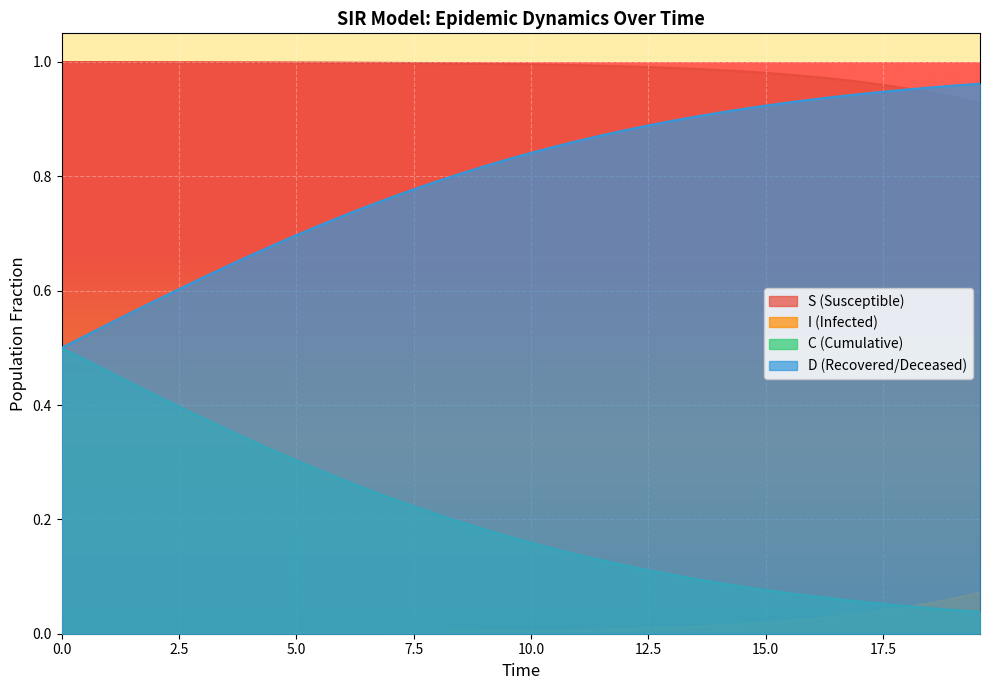

True or false: I (Infected) and S (Susceptible) cross at least once.

False